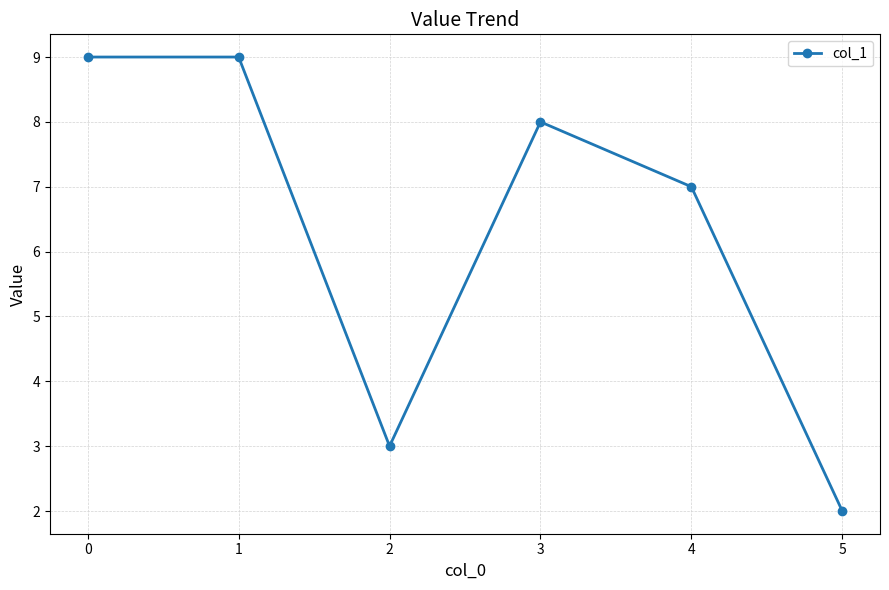

The value at 0 is 15. True or false?

False